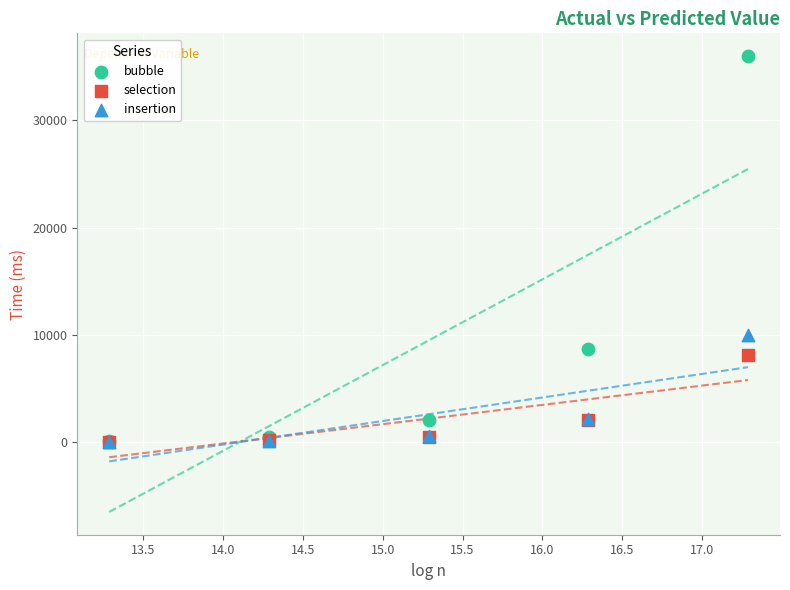

In the bubble series, what Y value is closest to 18060?

8700